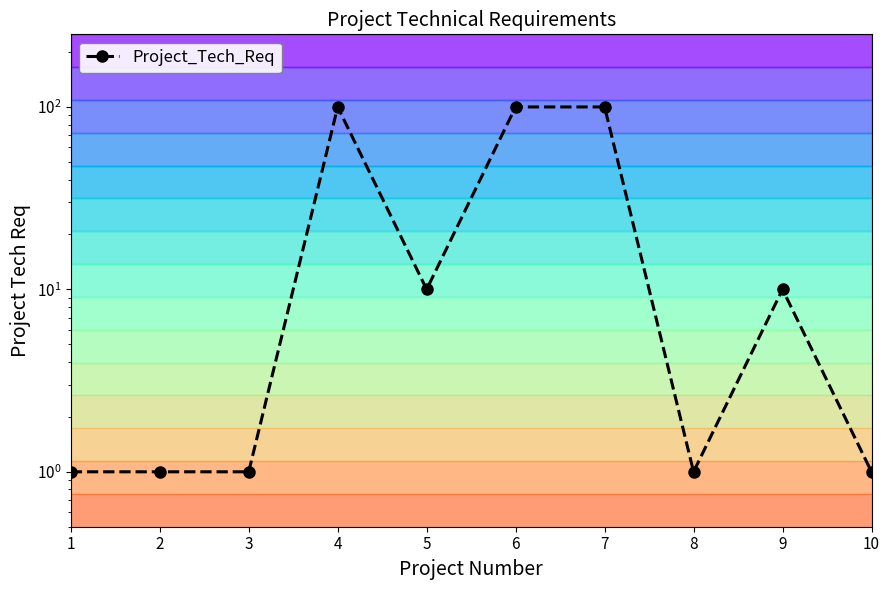

What is the approximate value at 5?

10